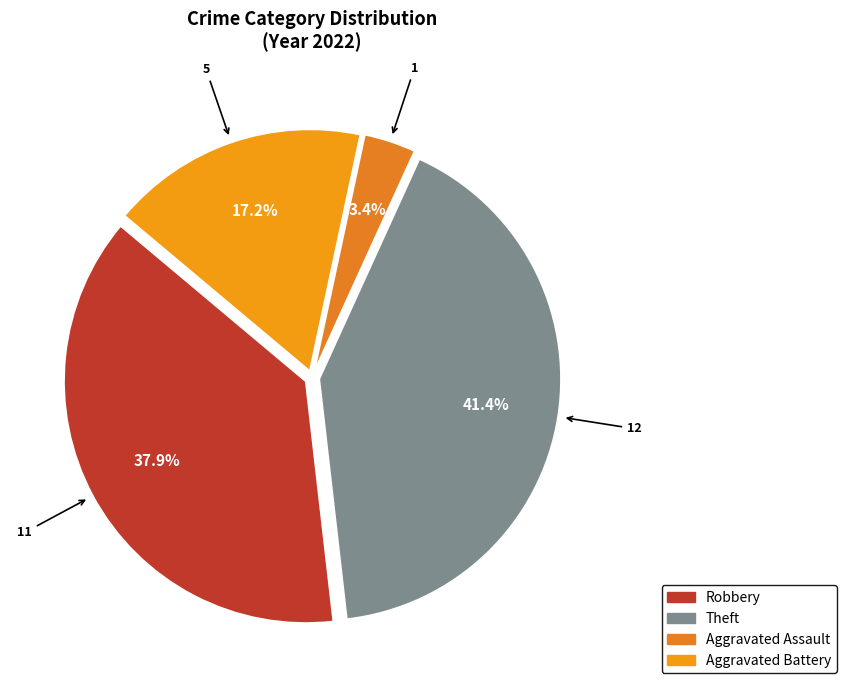

Count the number of slices in the pie.

4